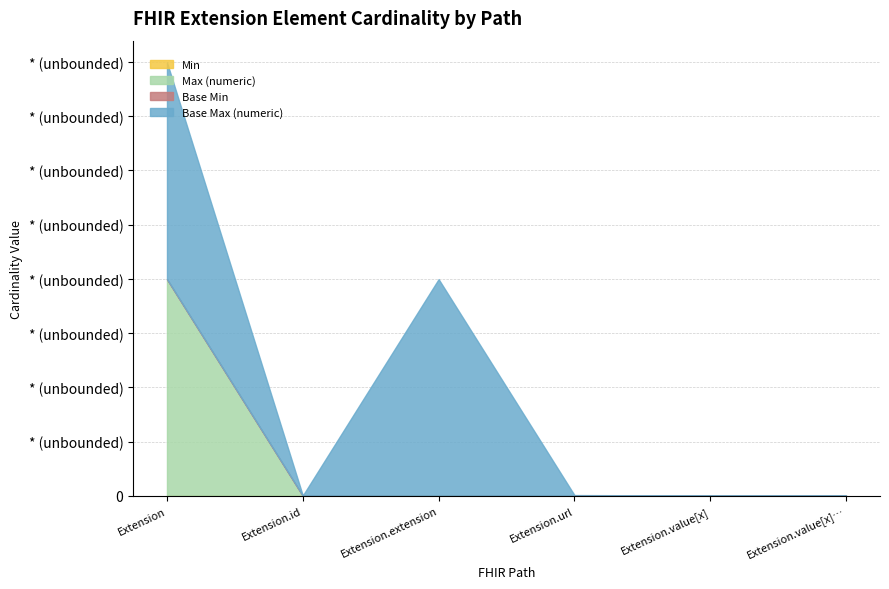

Which series changed the most between Extension.id and Extension.extension?

Base Max (numeric)